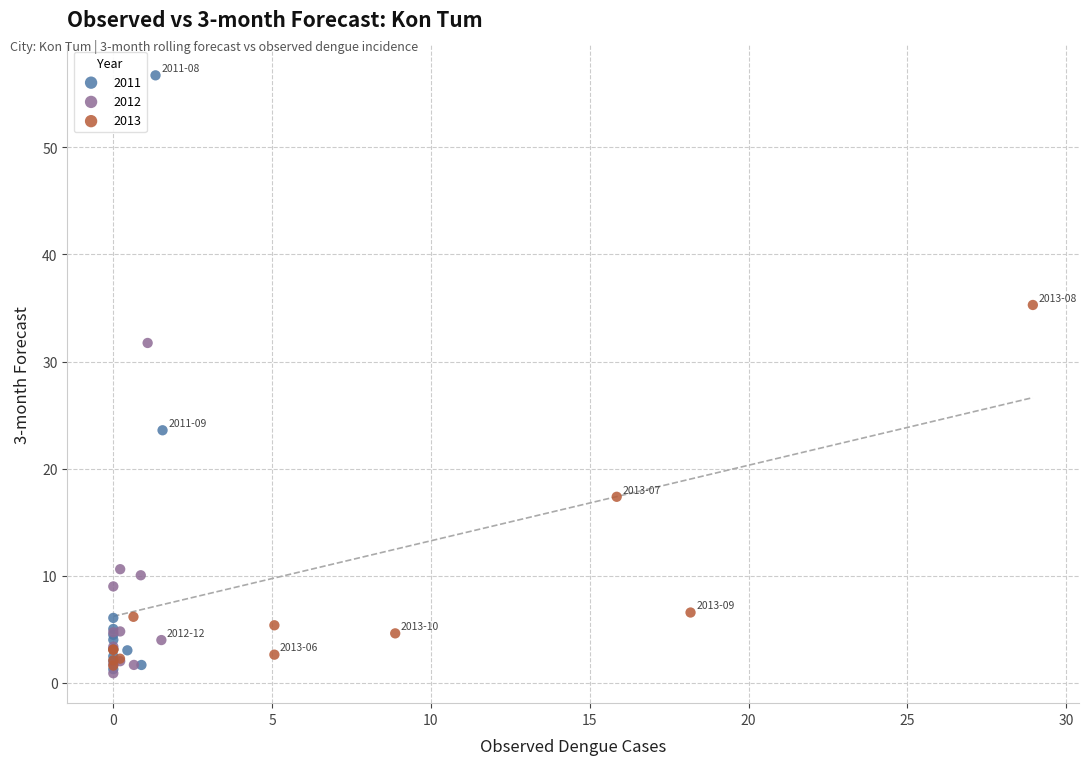

Which series contains the highest Y value?

2011